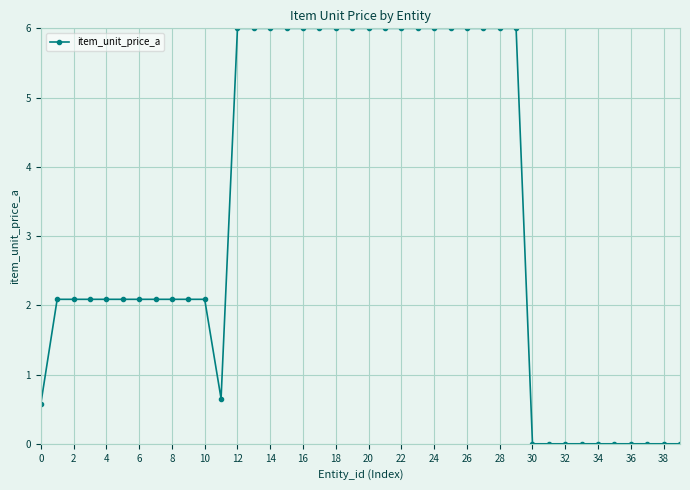

Does the chart display data point markers on the line(s)?

Yes